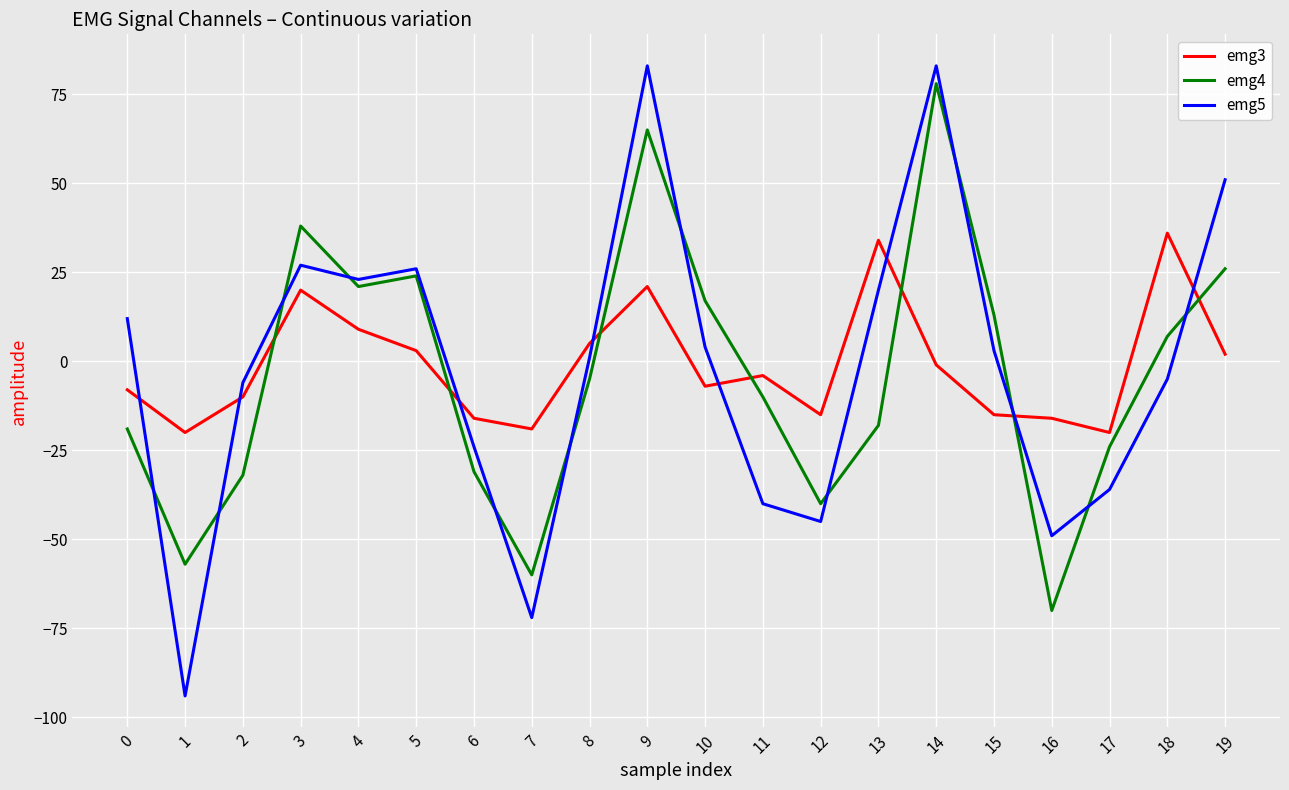

What is the average value of the emg4 series?

-4